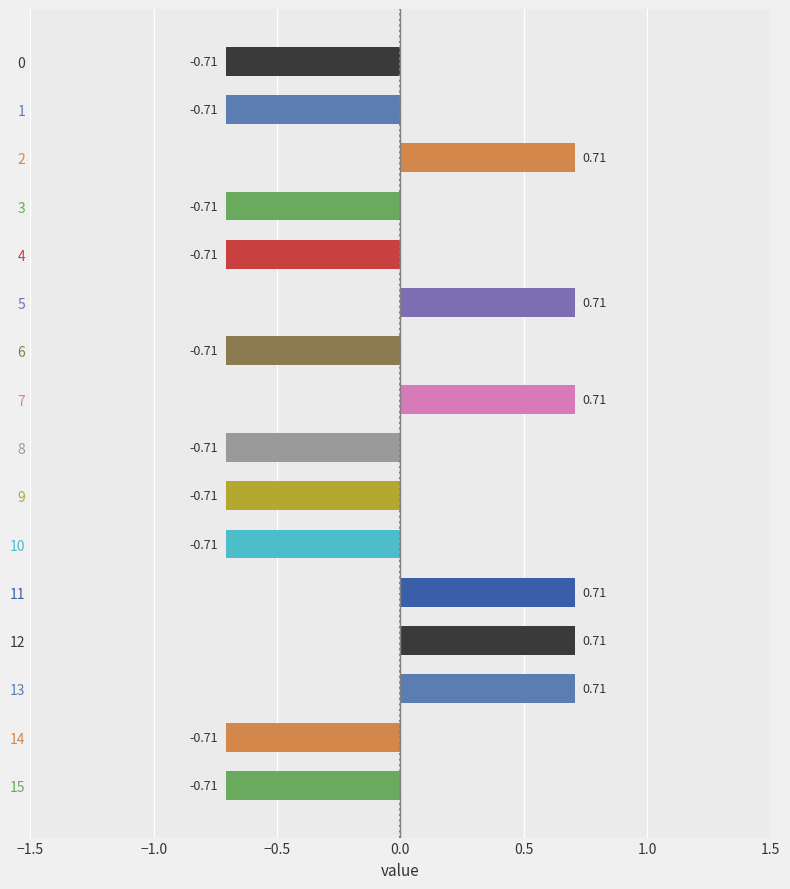

Which has a higher value, 11 or 2?

11